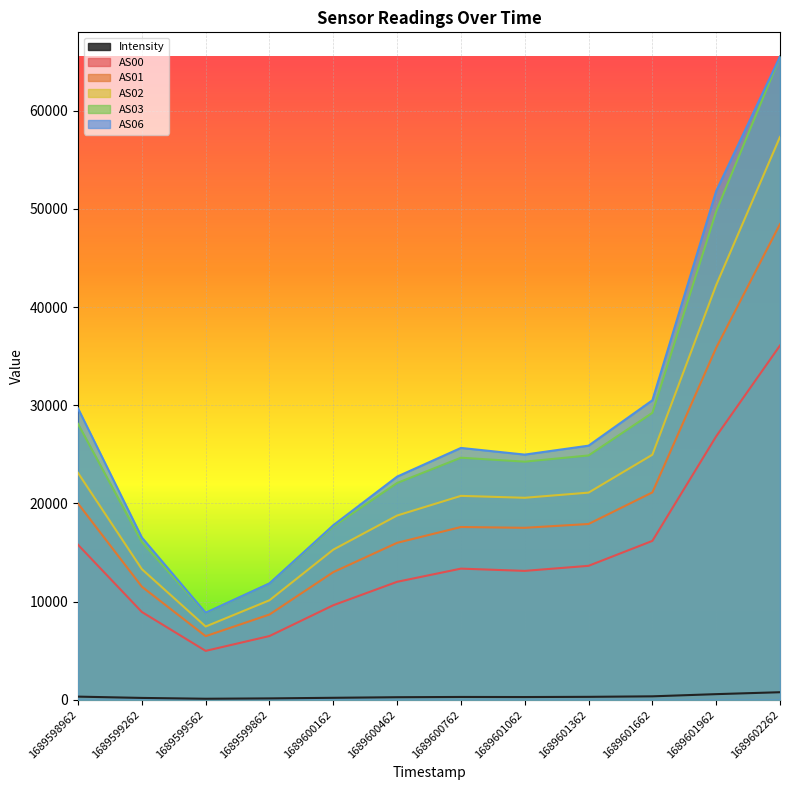

What is the difference between the AS06 values at 1689602262 and 1689601362?

39648.0